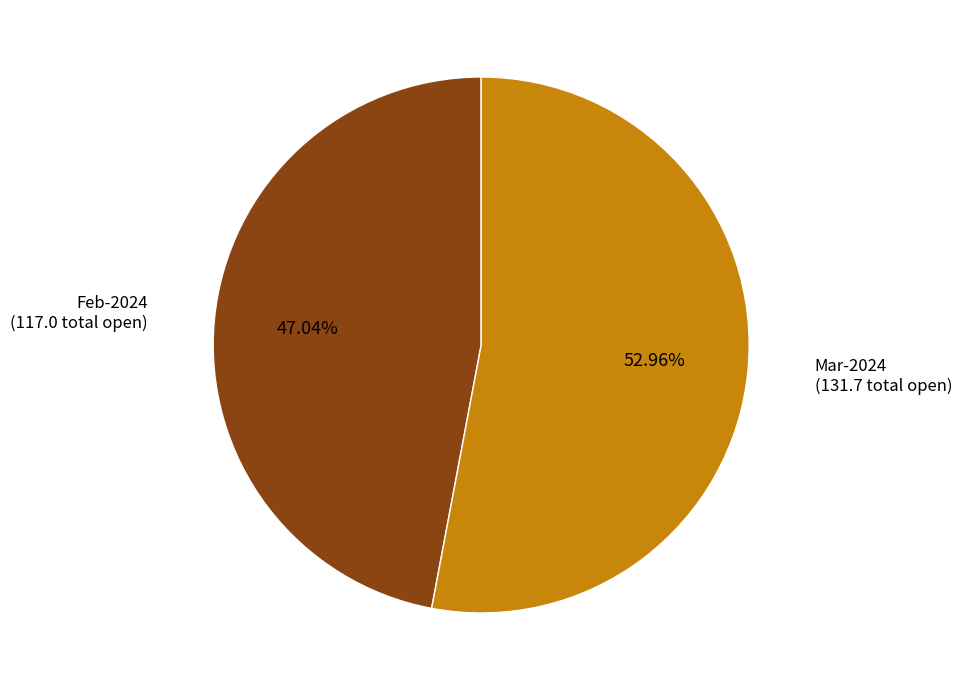

Count the number of slices in the pie.

2